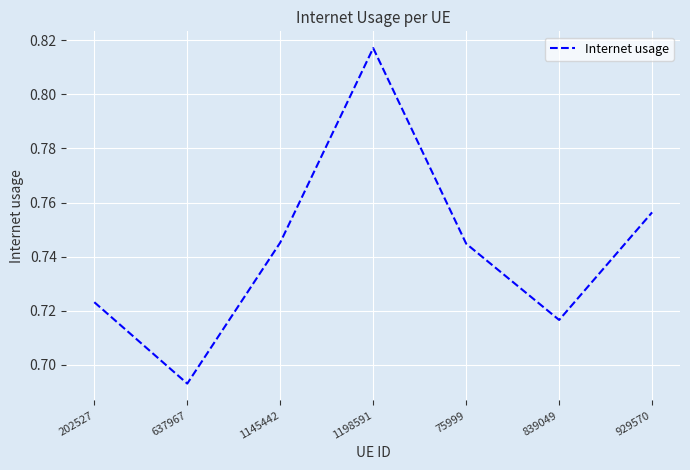

At which category does the chart reach its minimum across all series?

637967